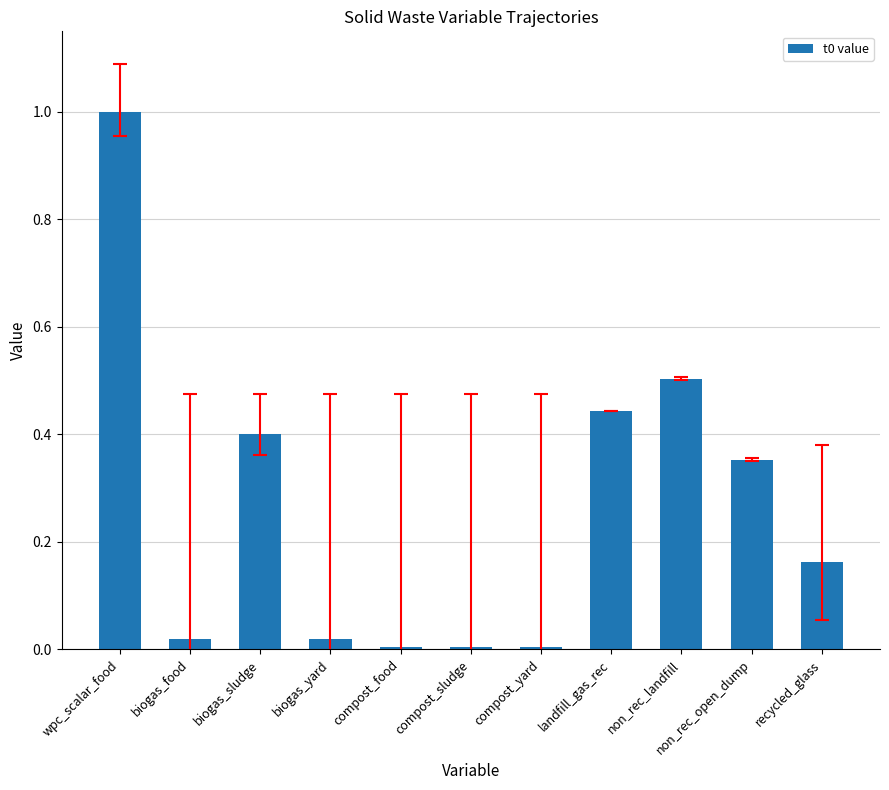

What is the difference between the maximum and second lowest values?

1.0